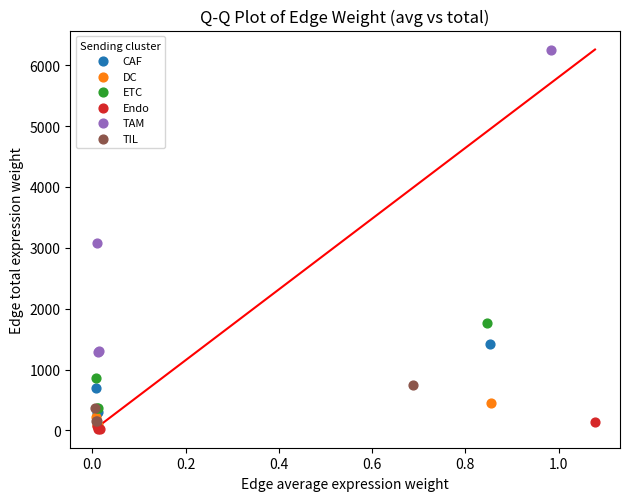

Which series reaches the minimum Y coordinate?

Endo